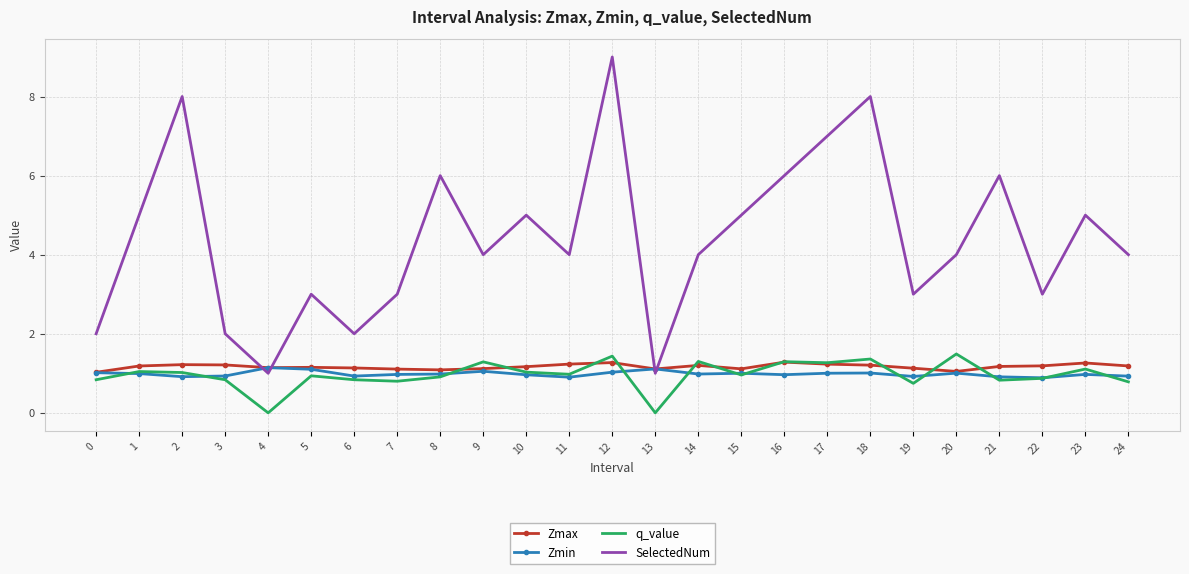

True or false: q_value and Zmax intersect in this chart.

True